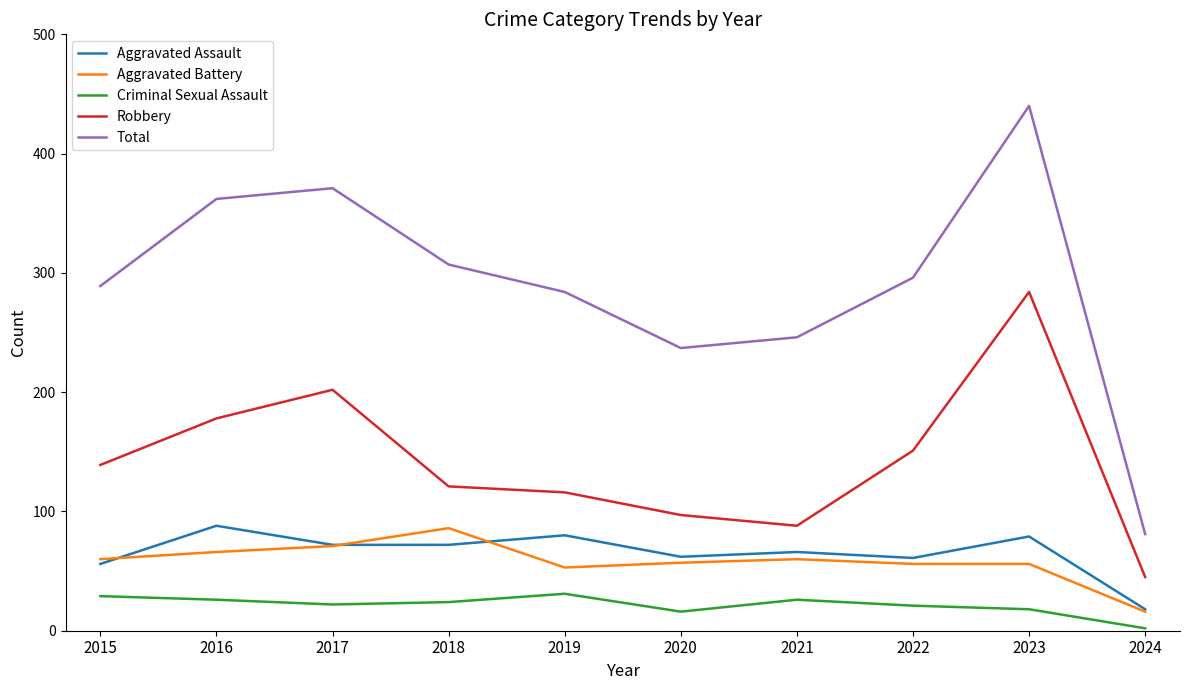

Read the Aggravated Battery value at 2018, to the nearest 10.

90